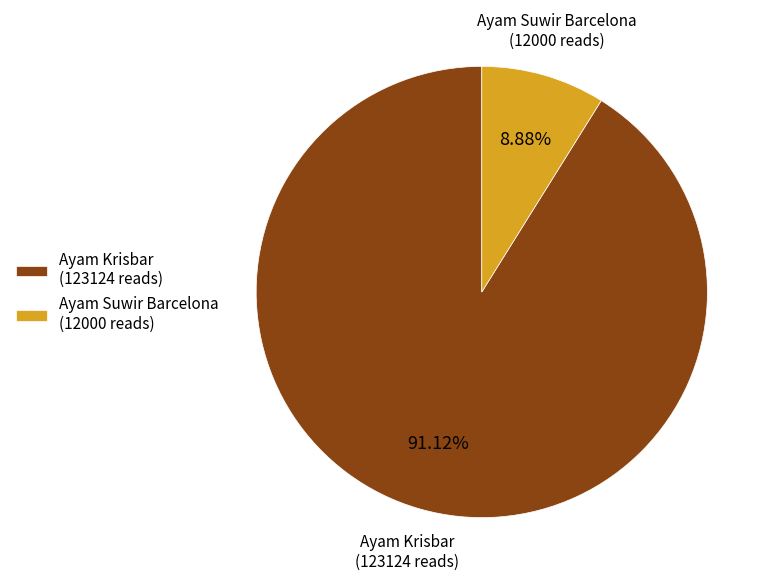

The Ayam Krisbar slice represents 79% of the pie. True or false?

False